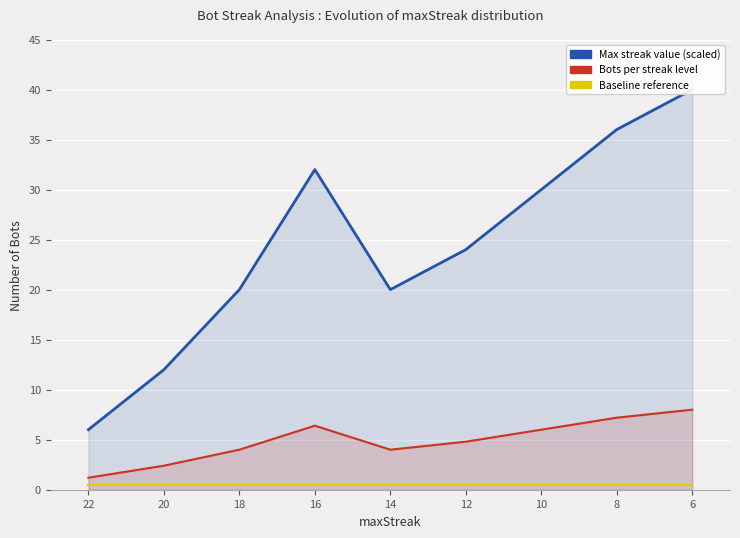

Reading left to right, transcribe all the data shown in this chart.

Max streak value (scaled): 22=6.0	20=12.0	18=20.0	16=32.0	14=20.0	12=24.0	10=30.0	8=36.0	6=40.0
Bots per streak level: 22=1.2	20=2.4	18=4.0	16=6.4	14=4.0	12=4.8	10=6.0	8=7.2	6=8.0
Baseline reference: 22=0.5	20=0.5	18=0.5	16=0.5	14=0.5	12=0.5	10=0.5	8=0.5	6=0.5